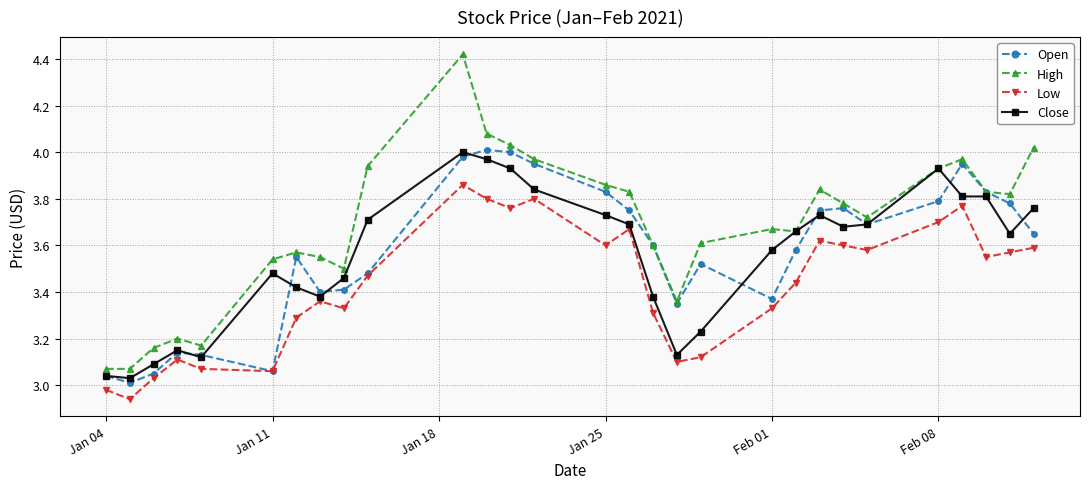

Which series has the widest spread of values?

High